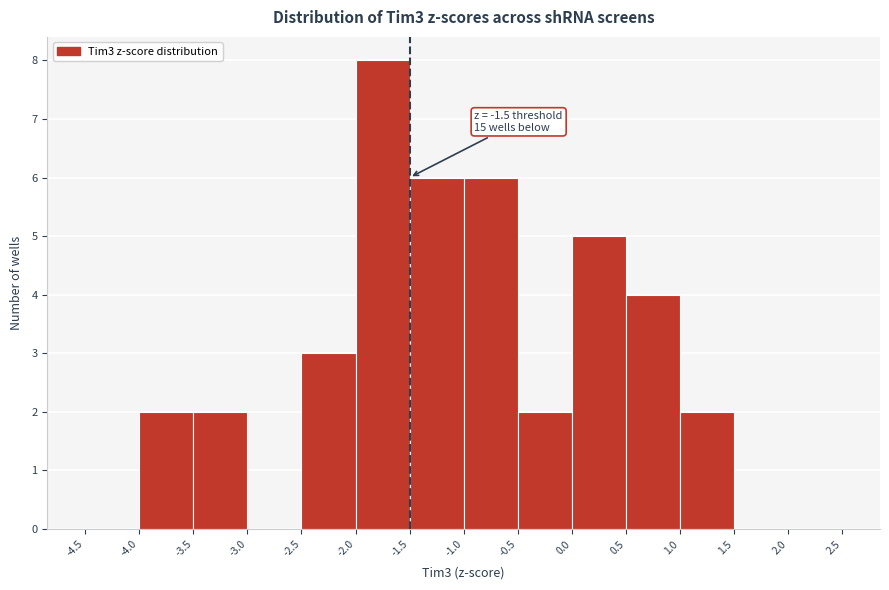

Over which range of the x-axis is the bar tallest?

-2.0 to -1.5